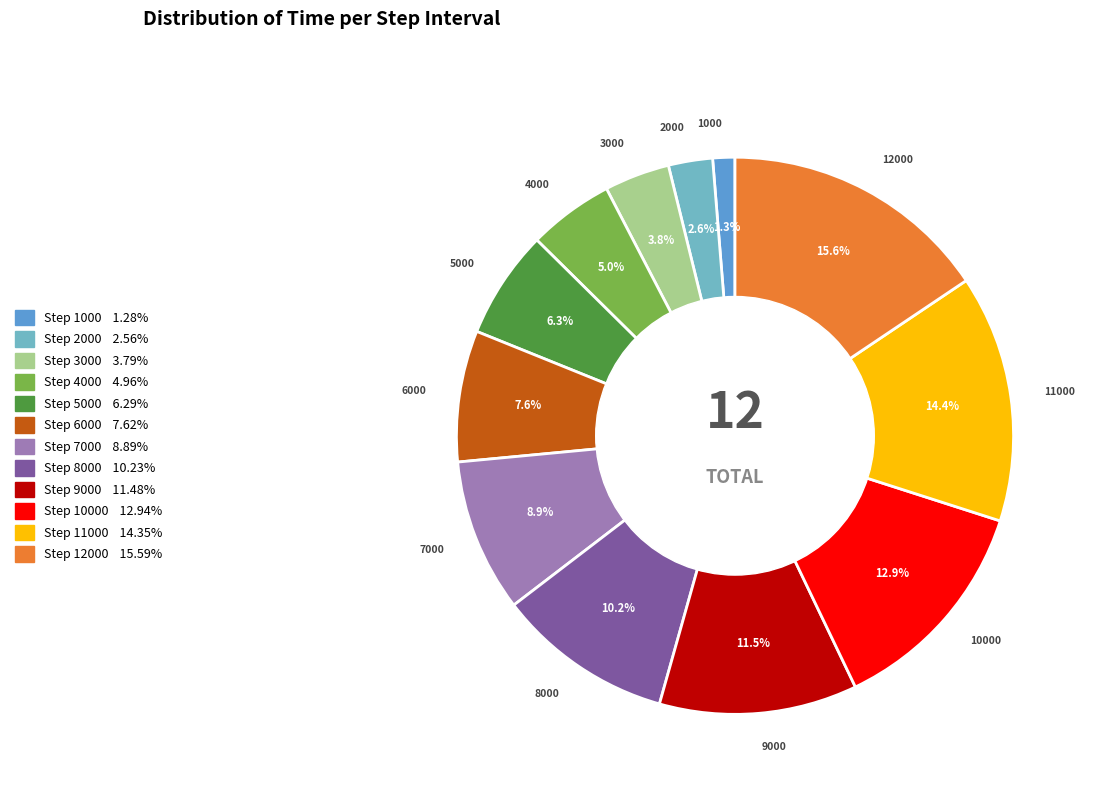

How many slices are in this pie chart?

12